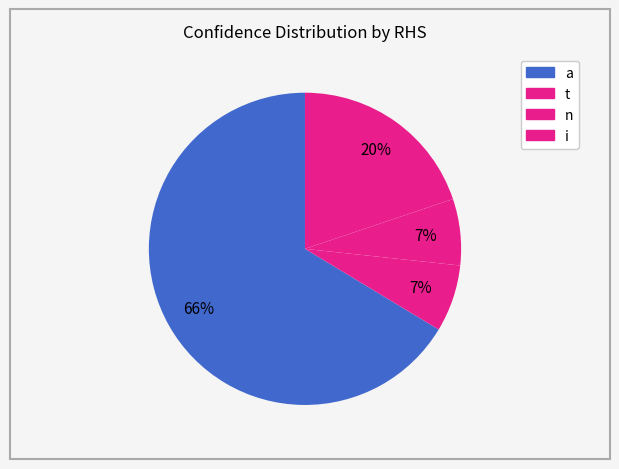

True or false: a accounts for 21% of the total.

False